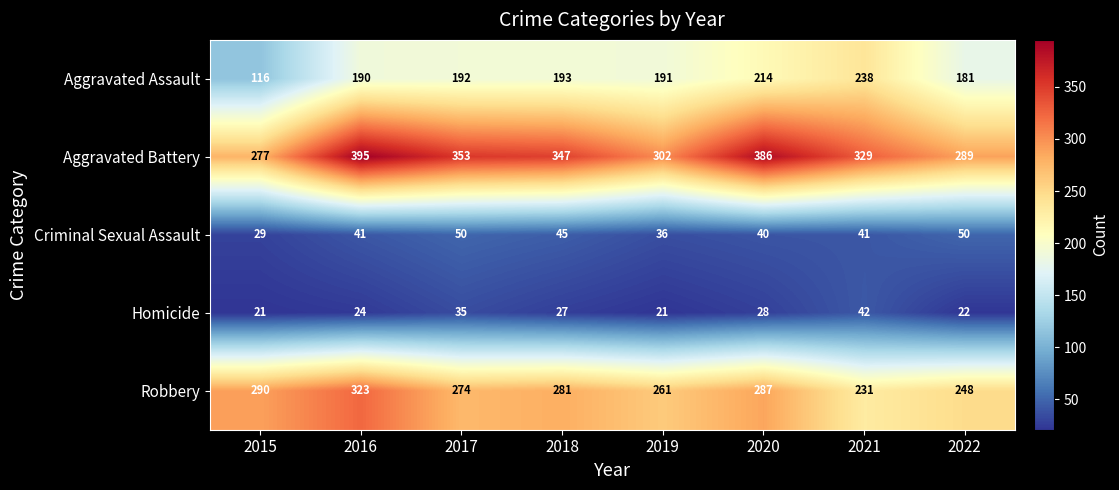

Count the number of categories in the chart.

8